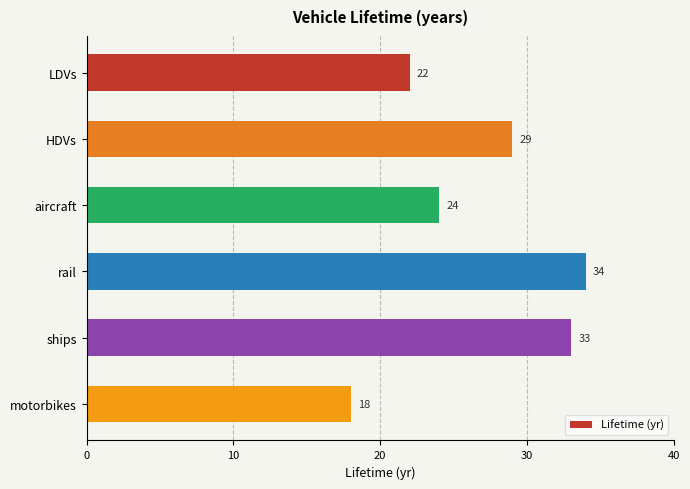

Which label corresponds to the smallest value in the chart?

motorbikes